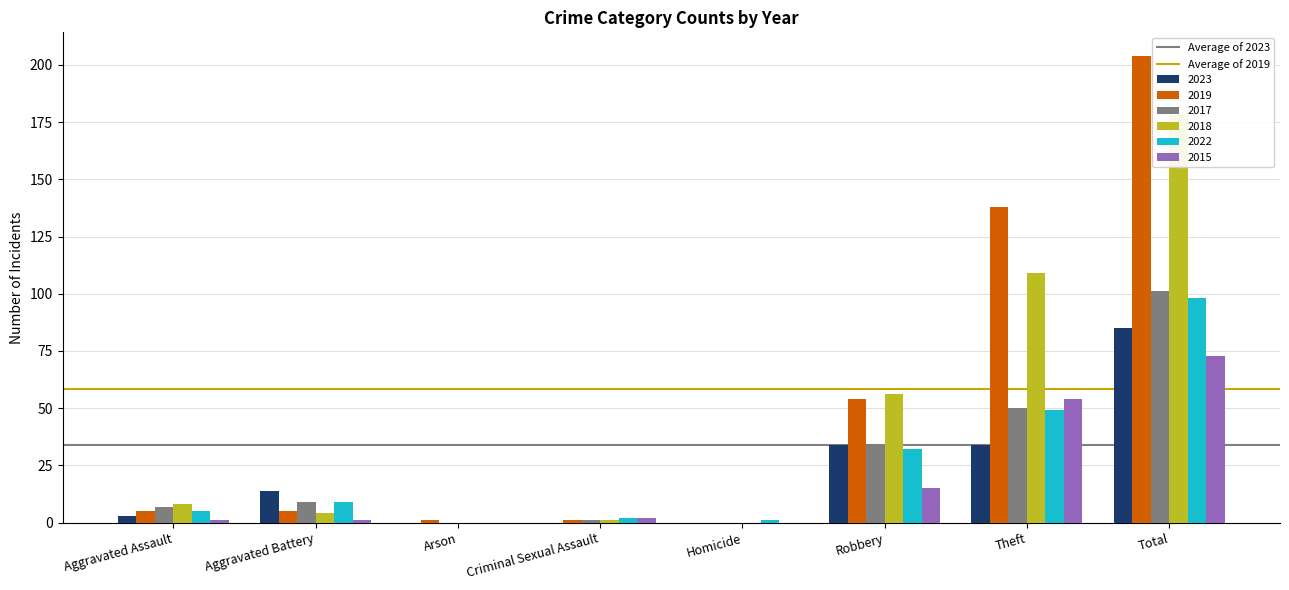

What is the minimum value shown in the chart?

34.0